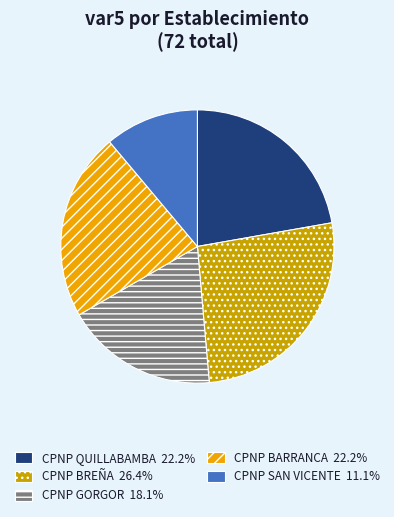

Is there a majority slice in this chart?

No